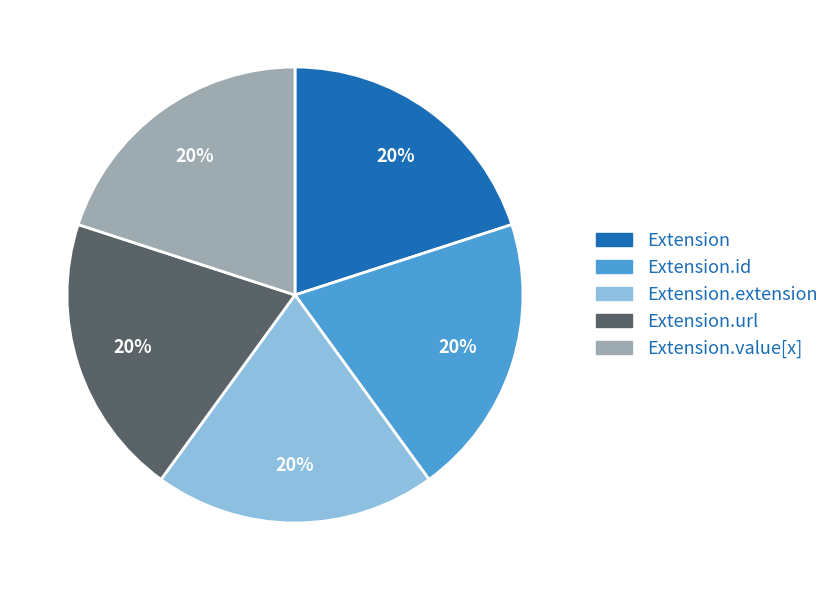

To the nearest percent, what is the average slice percentage?

20%